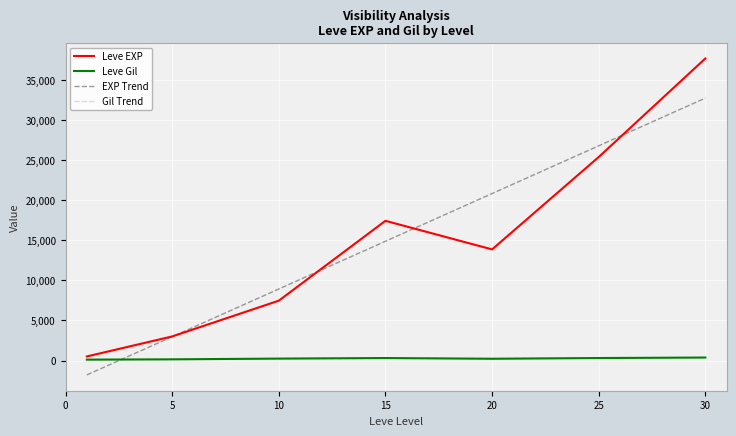

Which series ends up on top after the final intersection of Leve Gil and EXP Trend?

EXP Trend